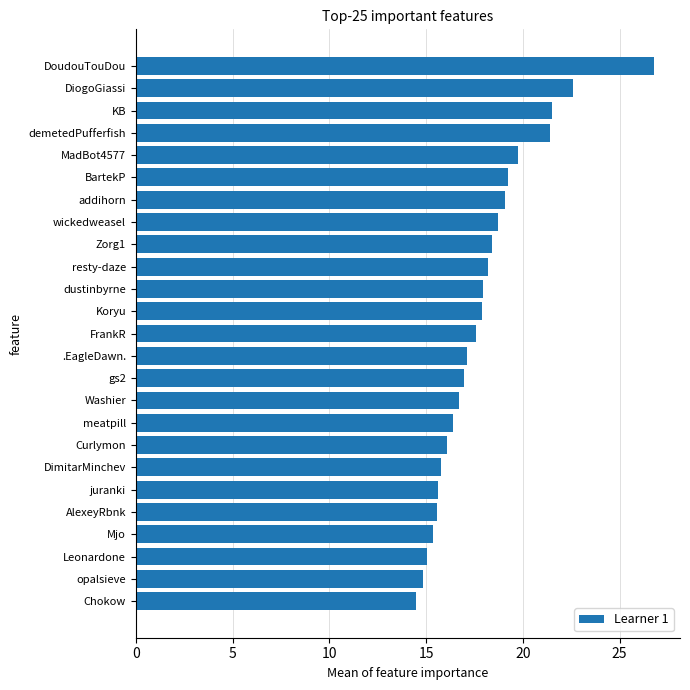

What is the greatest value displayed?

26.8